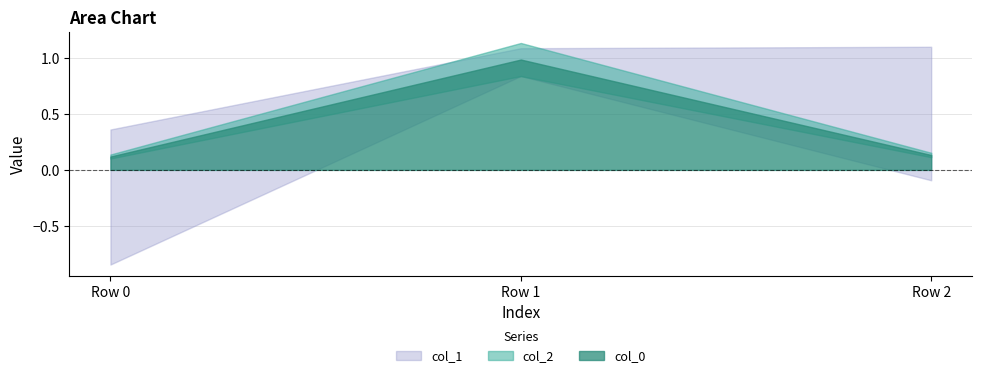

The col_0 series shows 0.2 at Row 0. True or false?

False